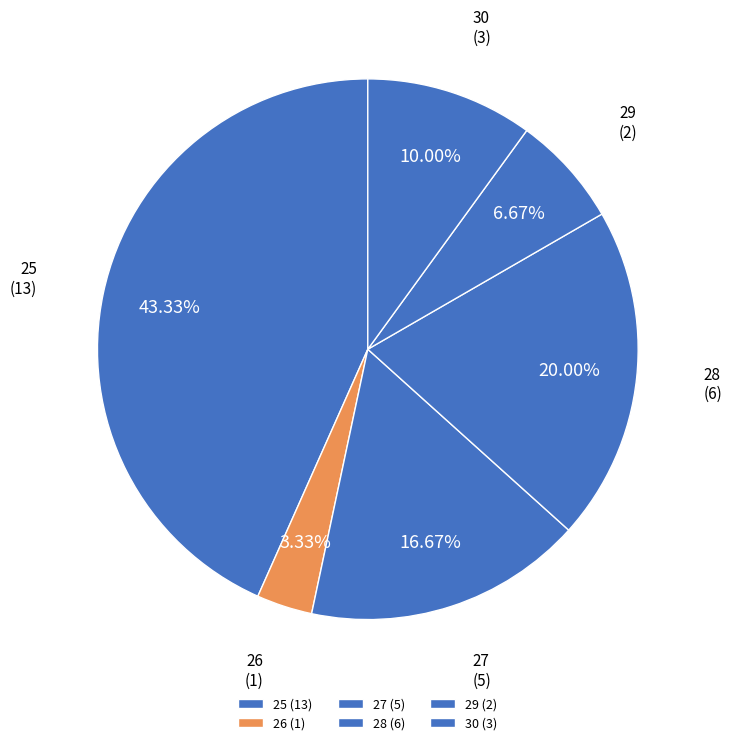

The 26 slice represents 3% of the pie. True or false?

True